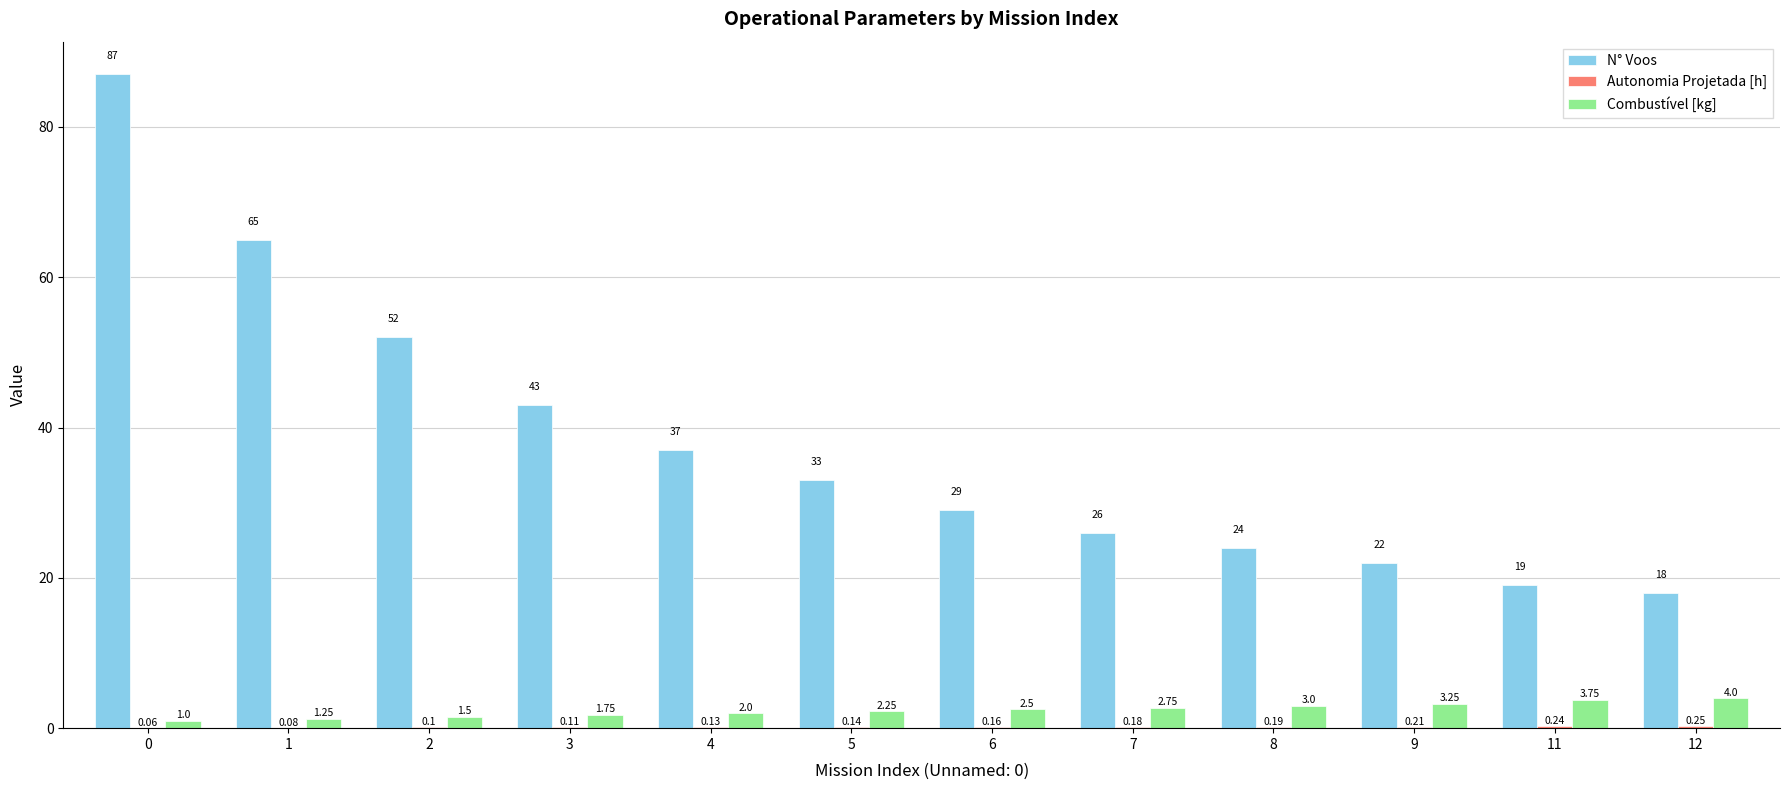

Between 4 and 9, which series saw the biggest shift?

N° Voos